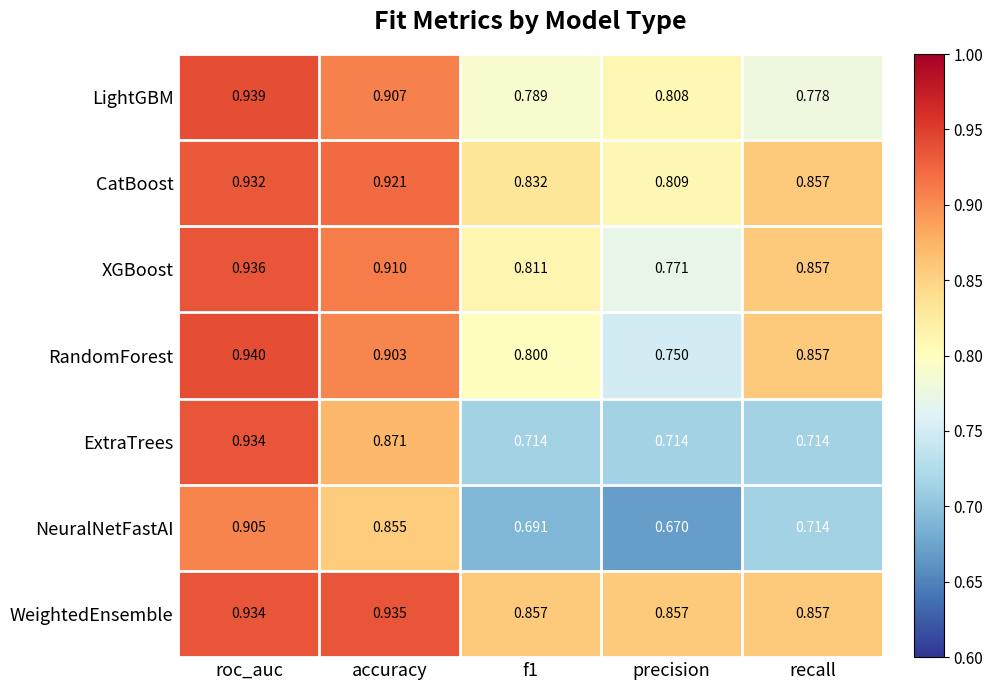

At which label does CatBoost reach its minimum?

precision